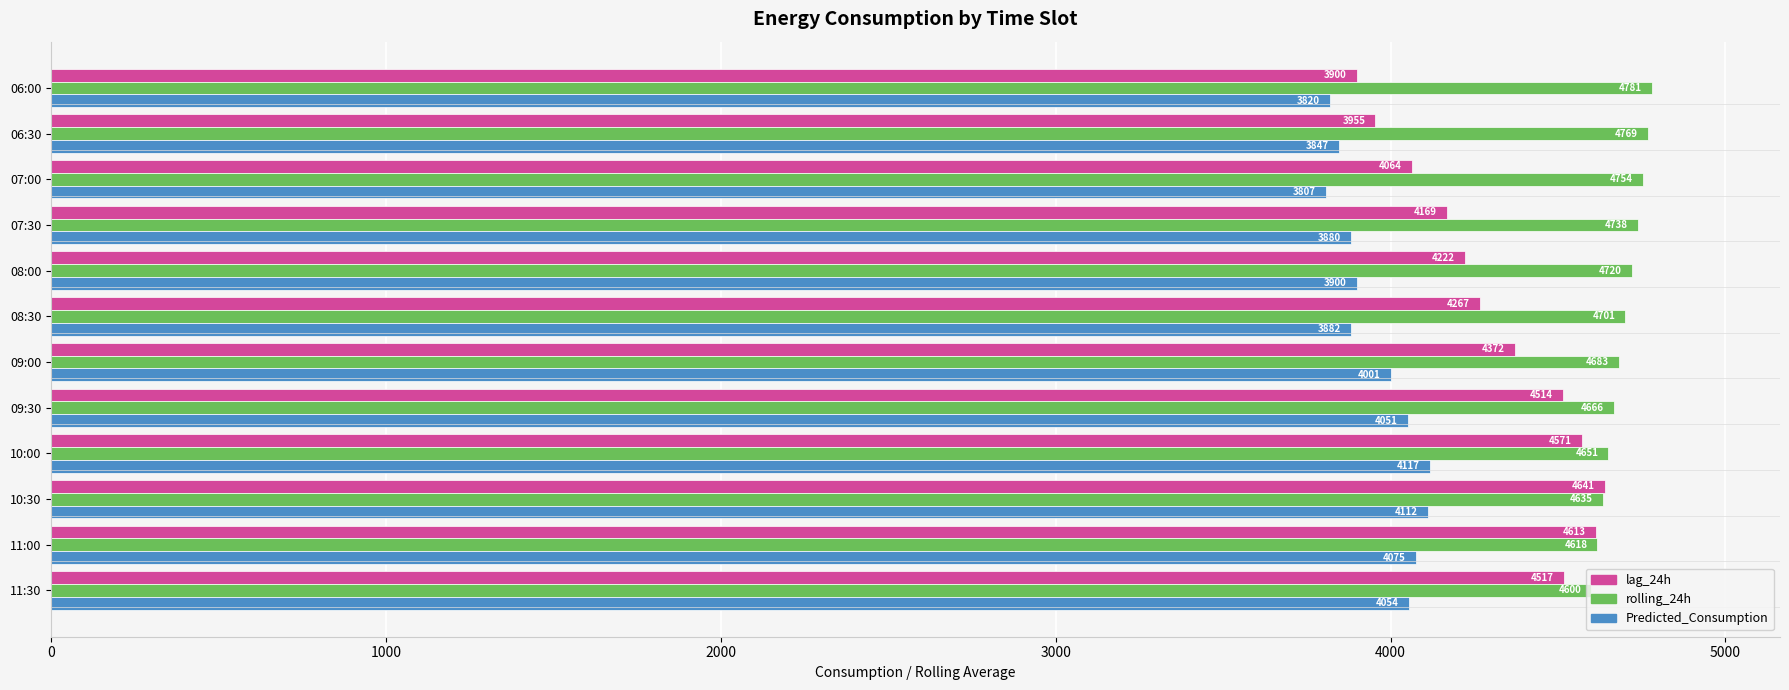

The lag_24h series shows 3900.0 at 06:00. True or false?

True